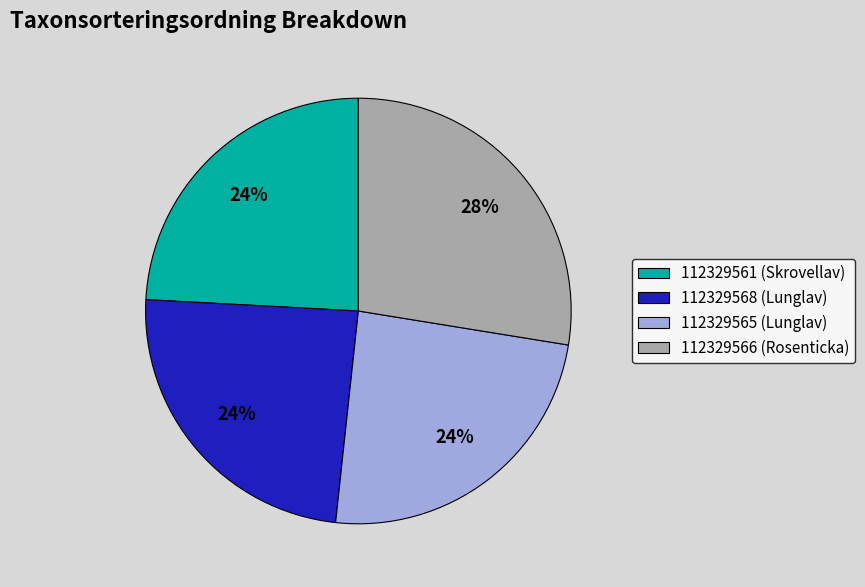

What is the largest slice in the pie chart?

112329566 (Rosenticka)